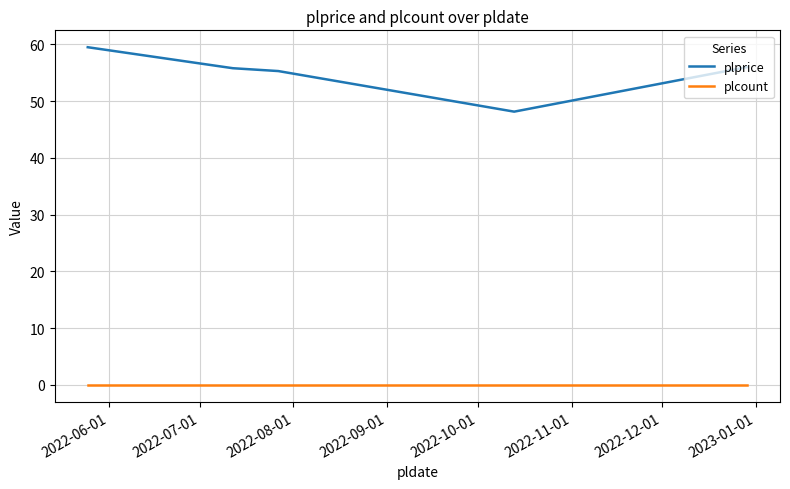

Does the chart have visible grid lines?

Yes